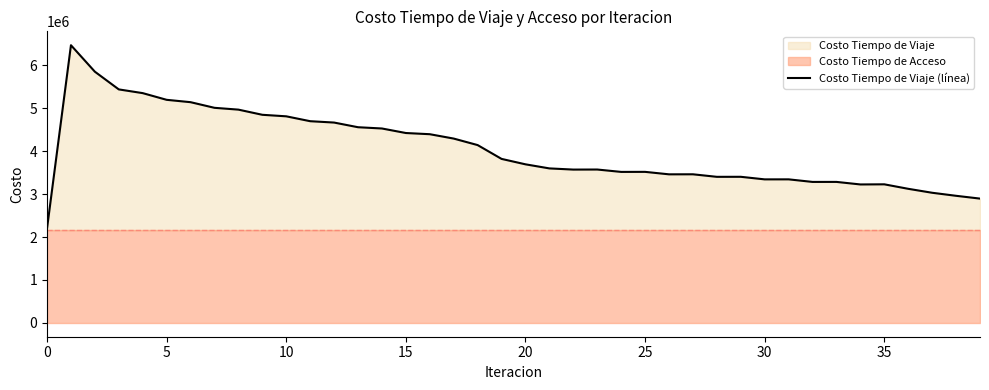

Reading left to right, list all the values displayed in this chart.

2200170.3	6469376.4	5852173.0	5439629.4	5352788.6	5196952.3	5141961.9	5010563.0	4968410.3	4848003.8	4812447.2	4698803.2	4667087.0	4558334.1	4528868.6	4423340.8	4395614.1	4293841.5	4142267.2	3820240.8	3693867.9	3598724.6	3571317.8	3572736.9	3517158.1	3518235.1	3460640.0	3461522.0	3402397.3	3403095.7	3343215.7	3343718.7	3283819.2	3284168.2	3224843.1	3227897.2	3123249.0	3031073.3	2960300.3	2895093.3